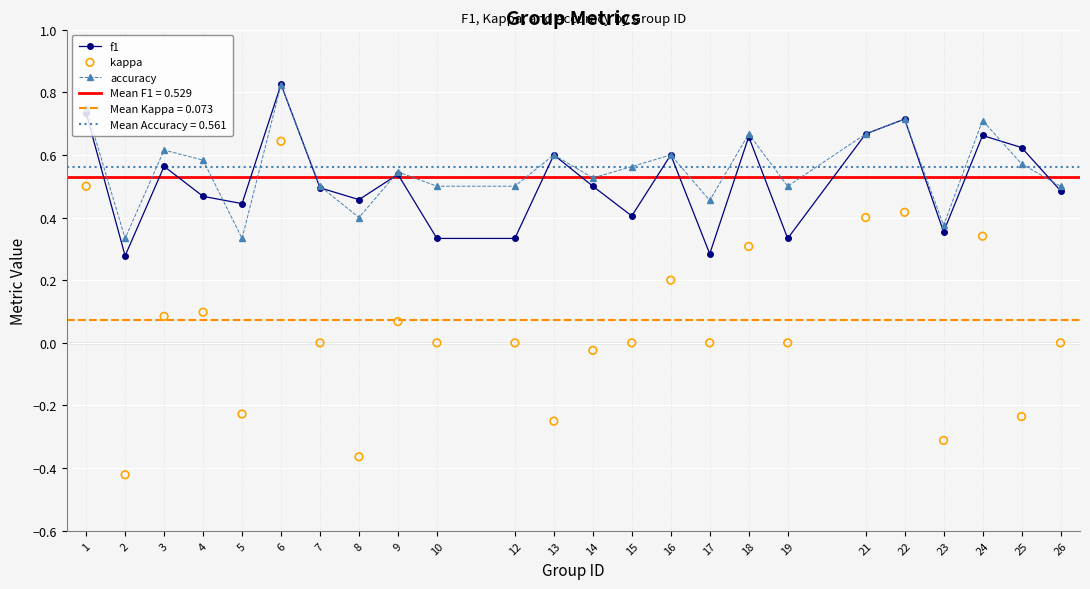

What are all the series names shown in the legend?

f1, accuracy, kappa